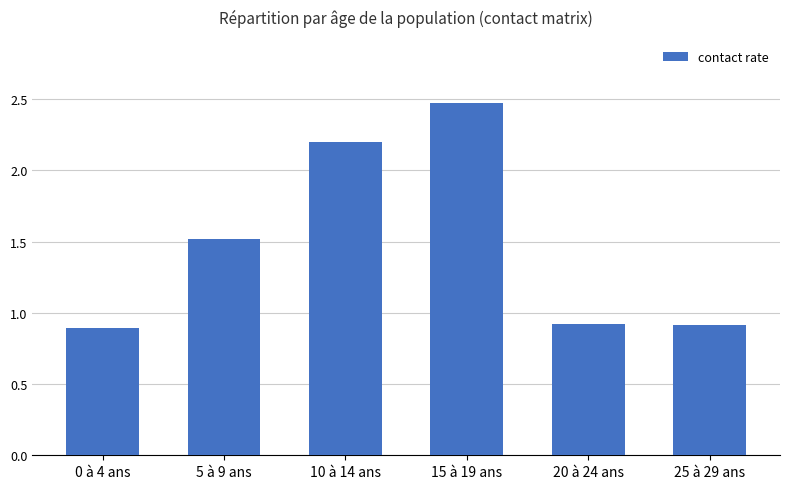

What is the change in value from 5 à 9 ans to 25 à 29 ans?

-0.6